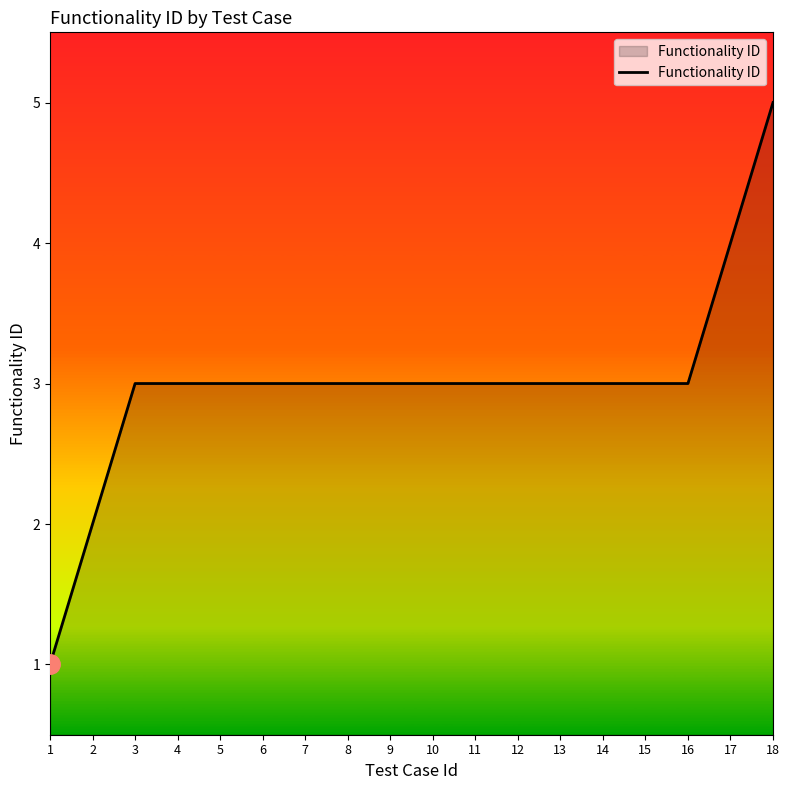

Does the chart have visible grid lines?

No